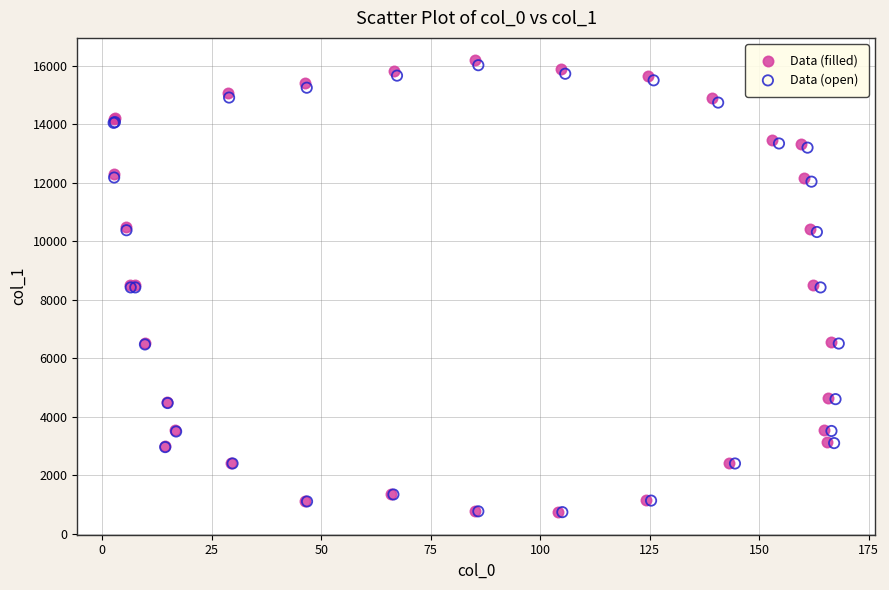

Which series has the widest spread of Y values?

Data (filled)